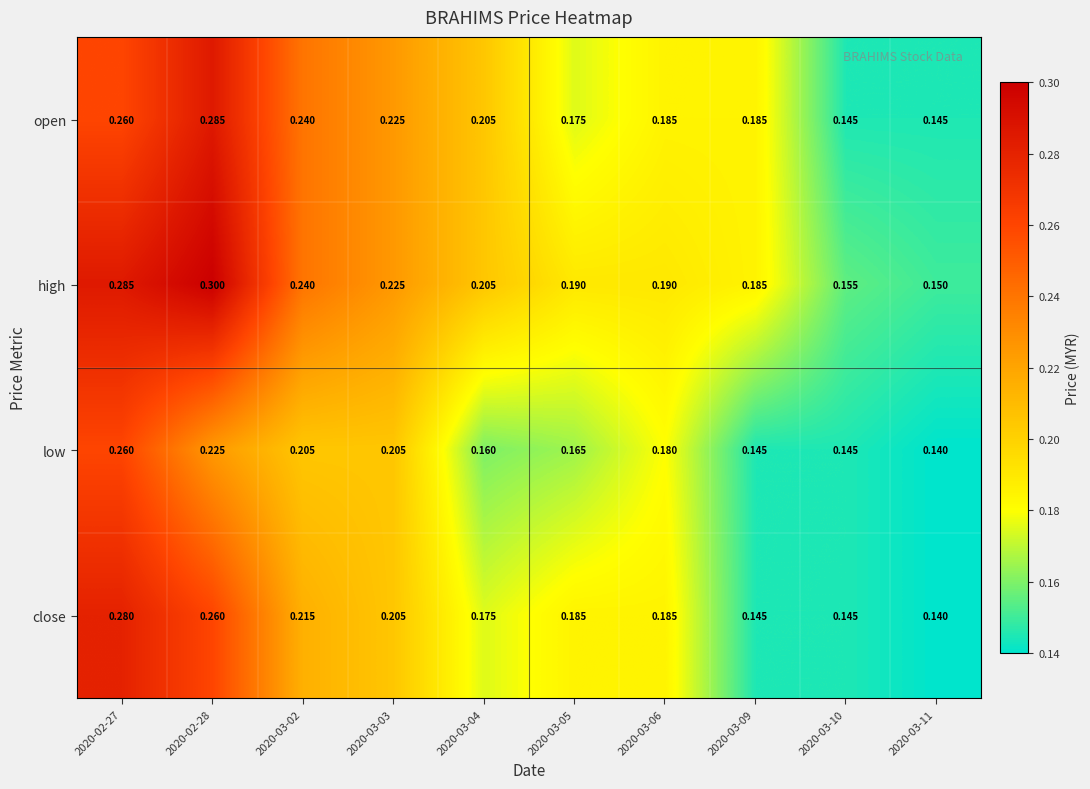

Which series has the largest total across all categories?

high